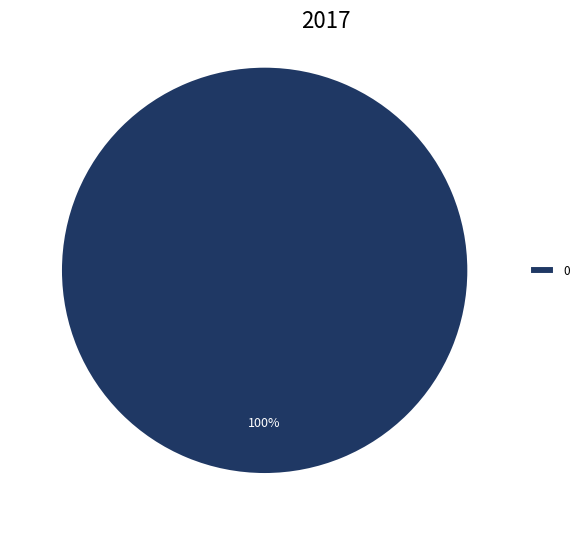

Does any single category account for the majority?

Yes